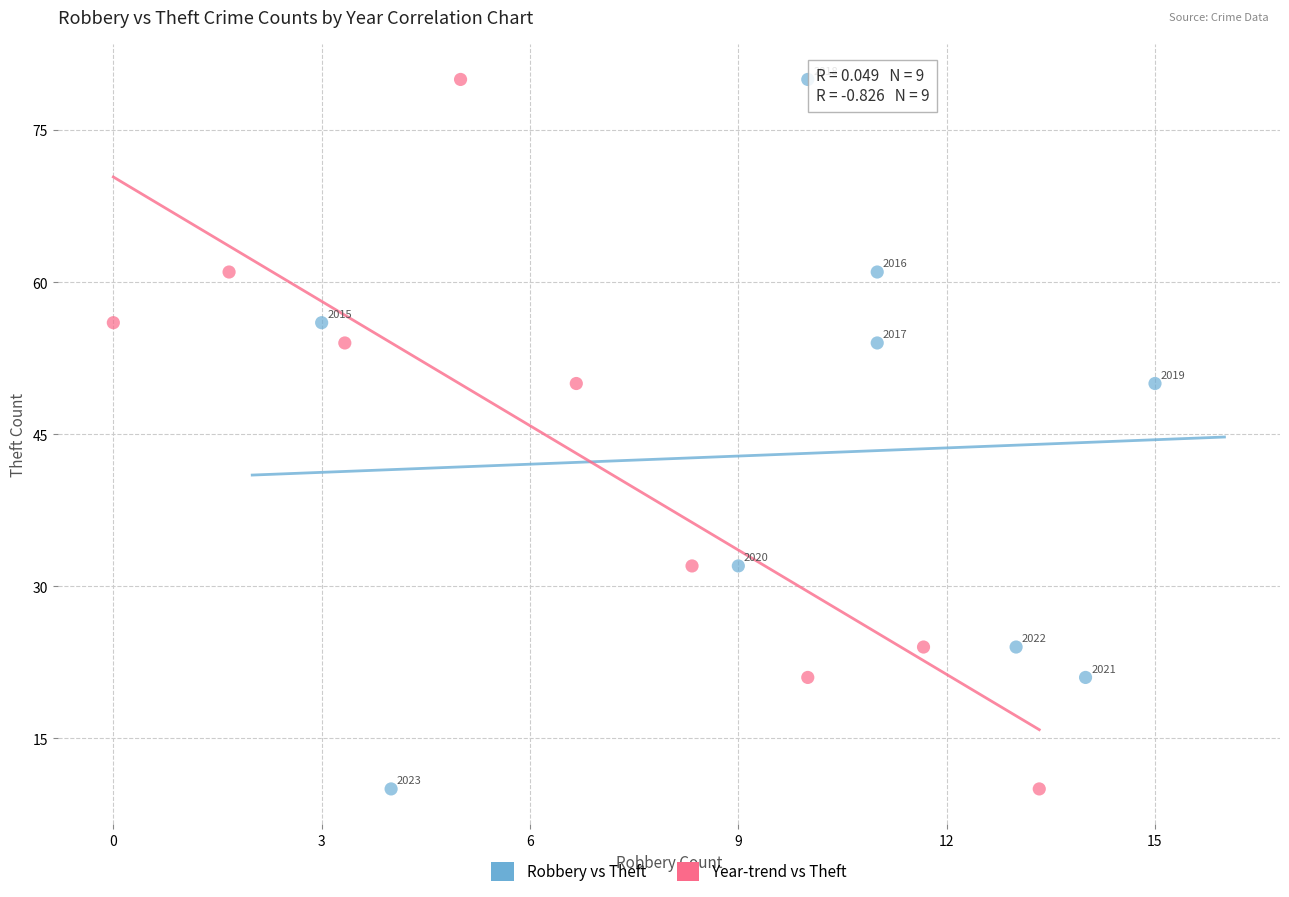

What are all the series names shown in the legend?

Robbery vs Theft, Year-trend vs Theft